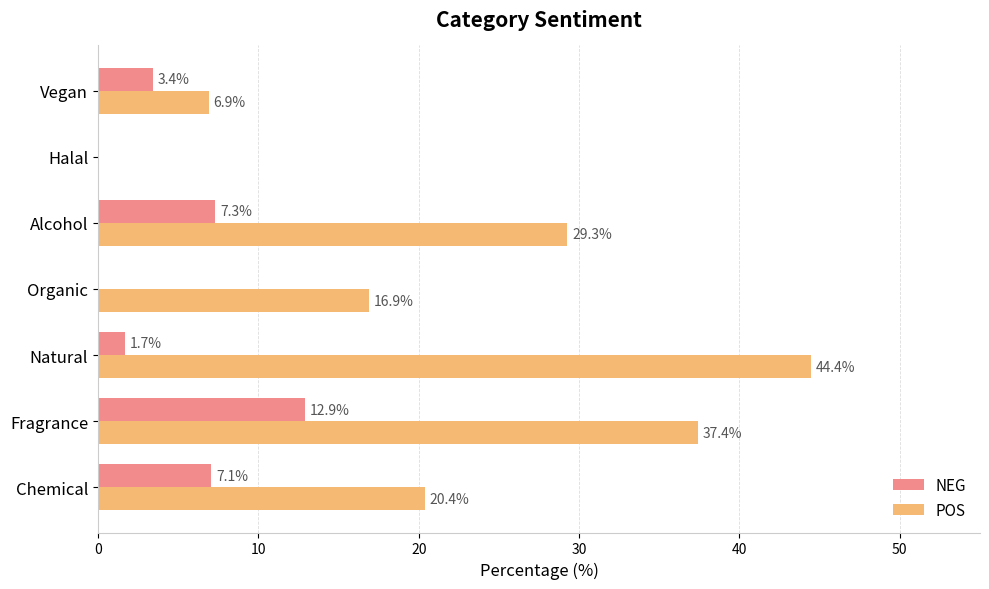

What is the highest value of the NEG series?

12.9